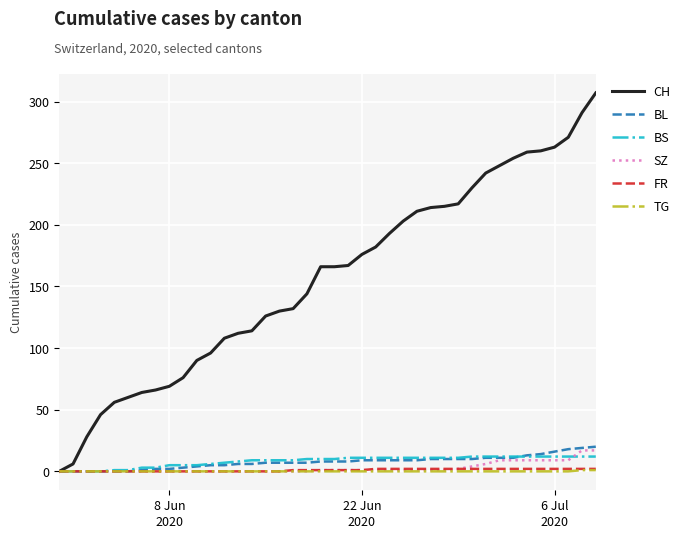

True or false: BS and SZ intersect in this chart.

True